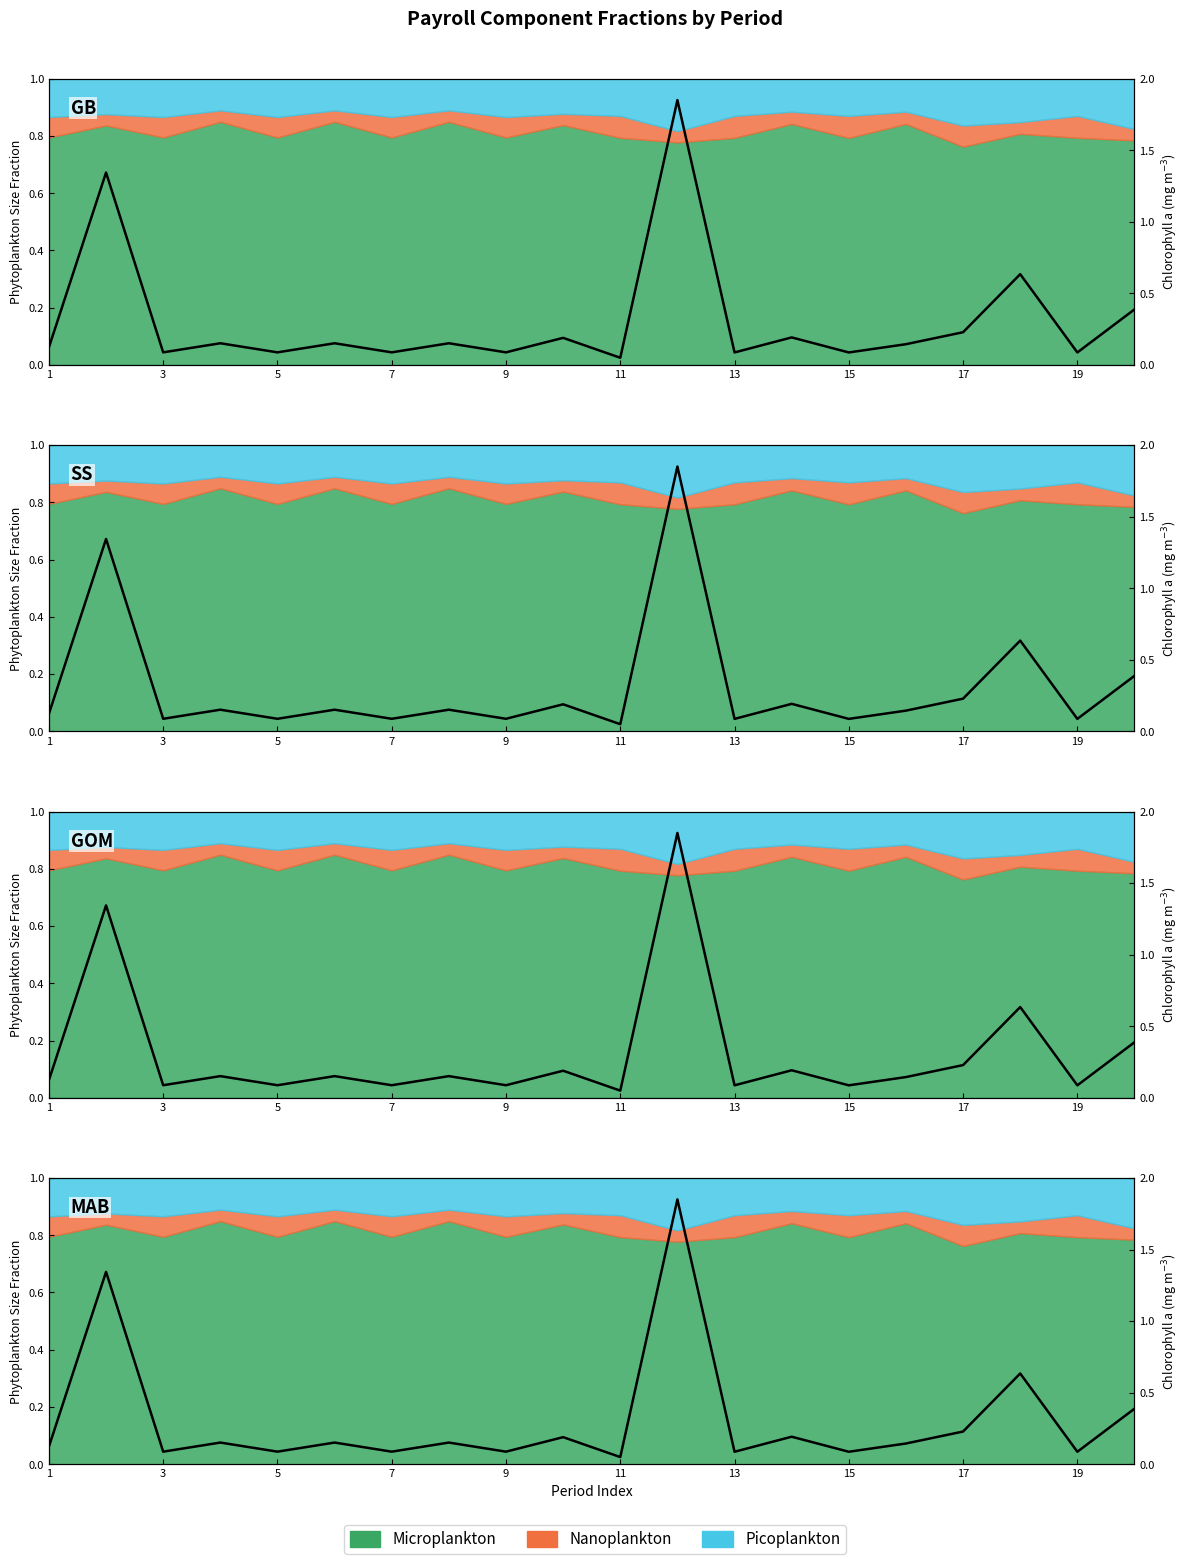

What is the value of the 20th point from the left?

0.2